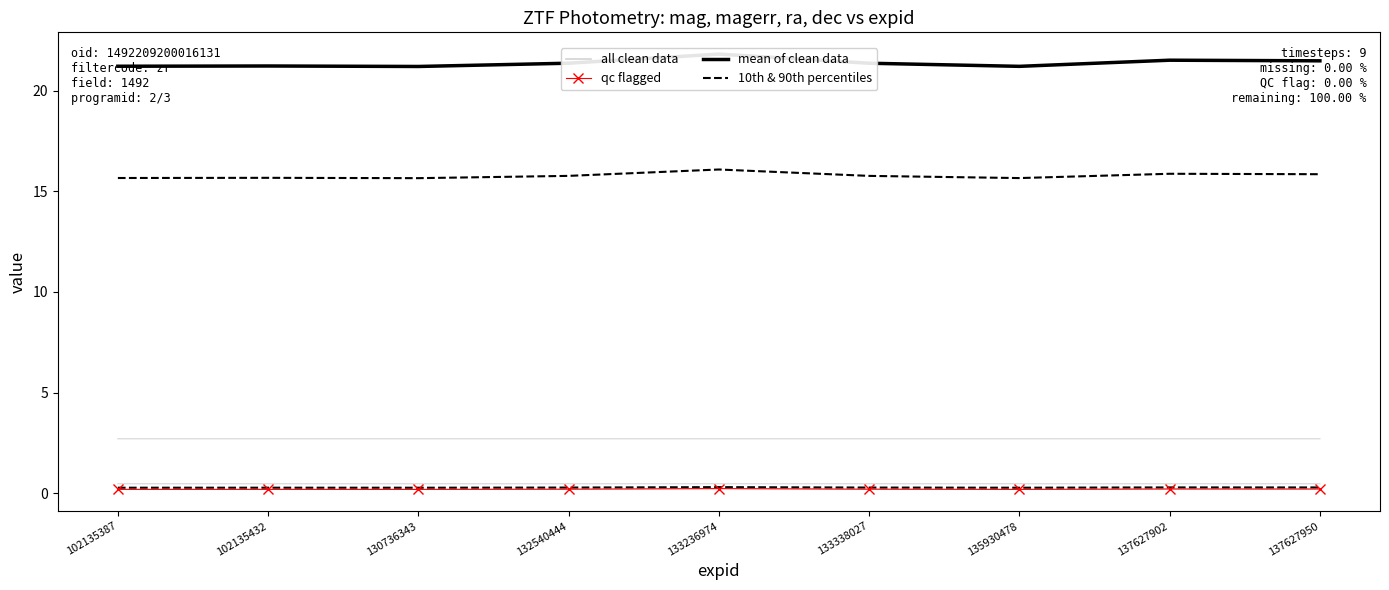

What is the difference between the maximum and minimum values in the mean of clean data series?

0.6